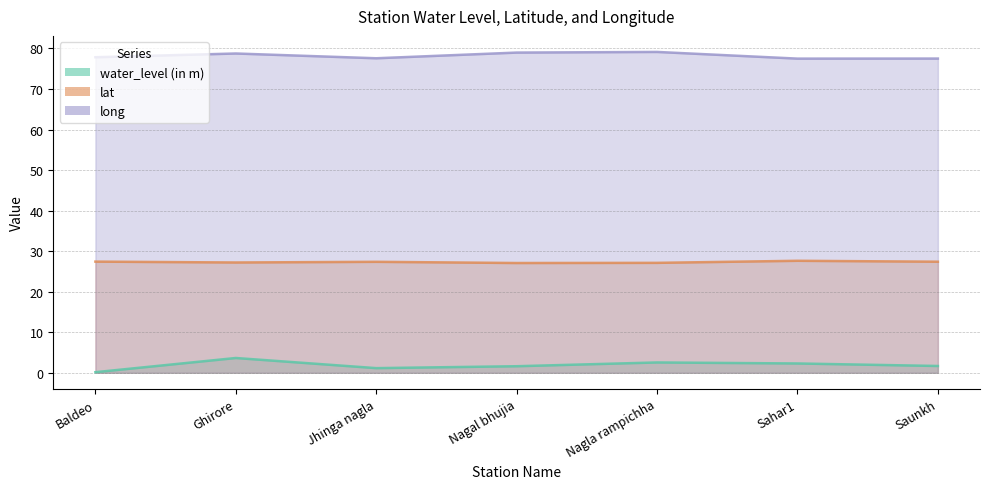

At which label is water_level (in m) closest to 1?

Jhinga nagla